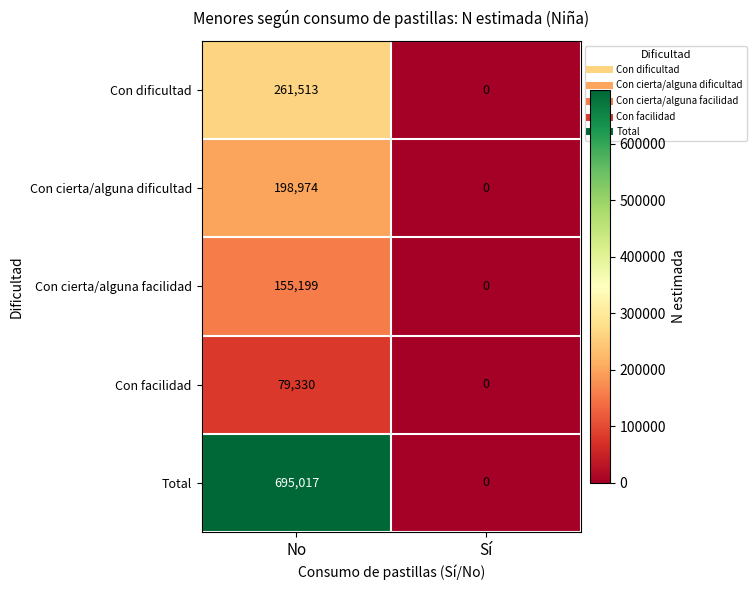

What is the sum of all Total values?

695017